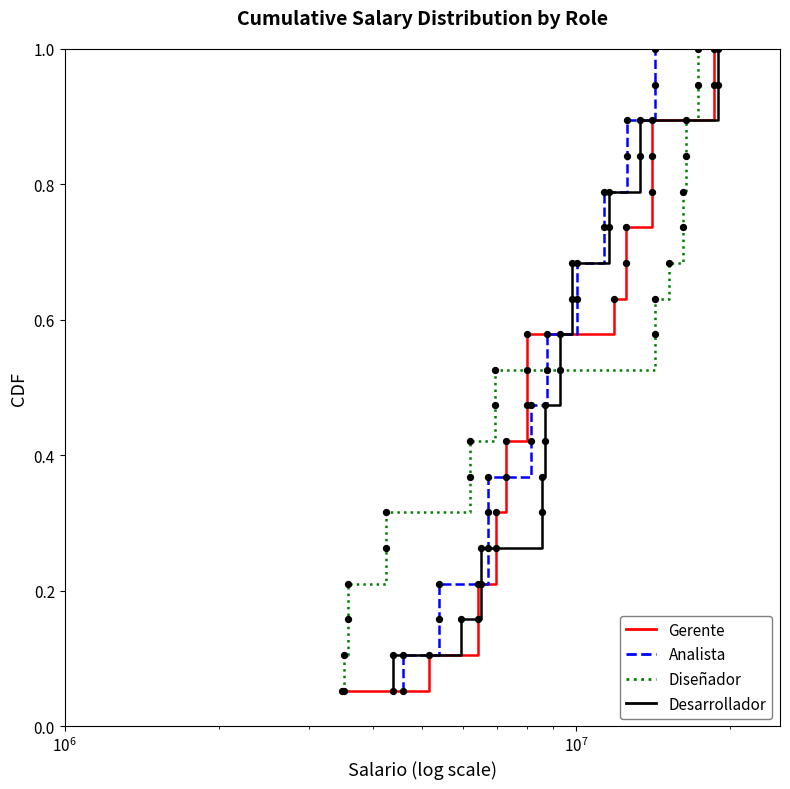

At how many categories does at least one series exceed 0?

19